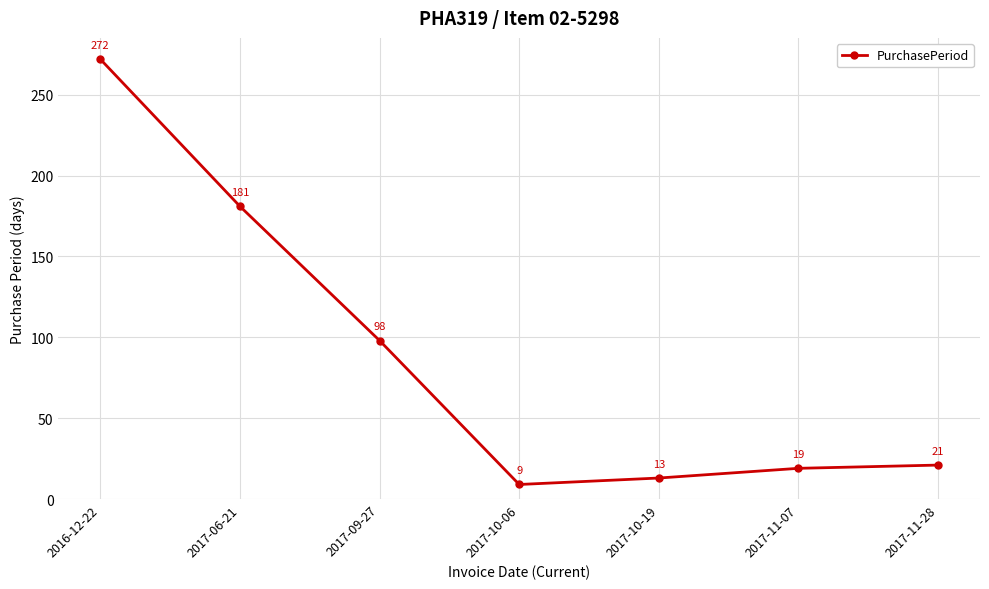

At which label is the value closest to 140?

2017-06-21